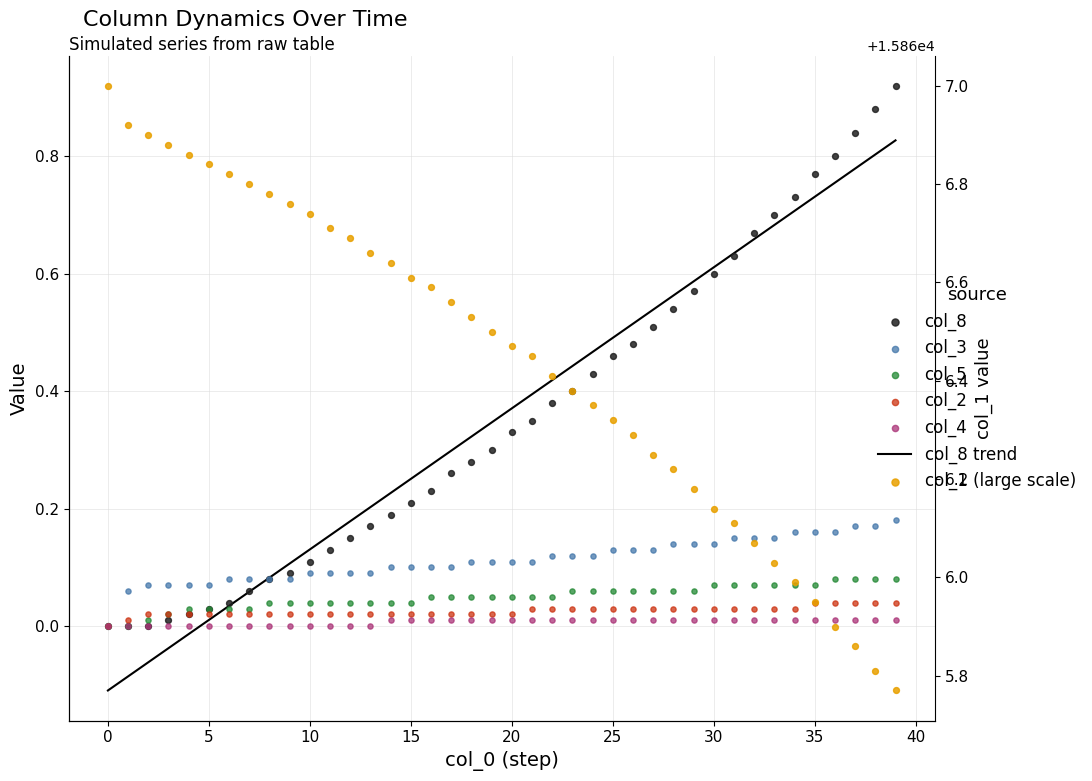

What is the total value across all series at 10?

15867.0